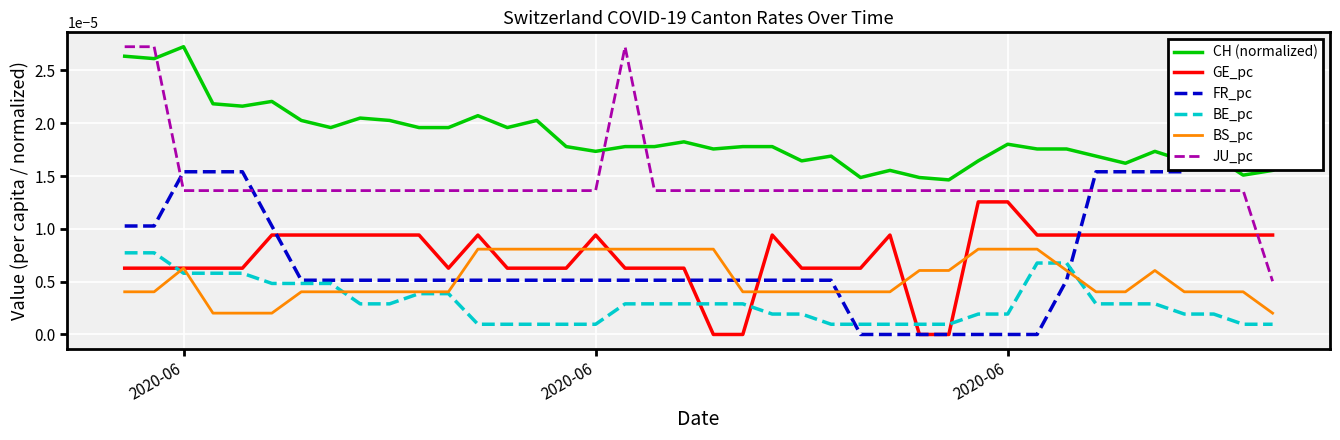

At 2020-06, list the series in order from largest to smallest.

JU_pc, CH (normalized), FR_pc, BE_pc, GE_pc, BS_pc